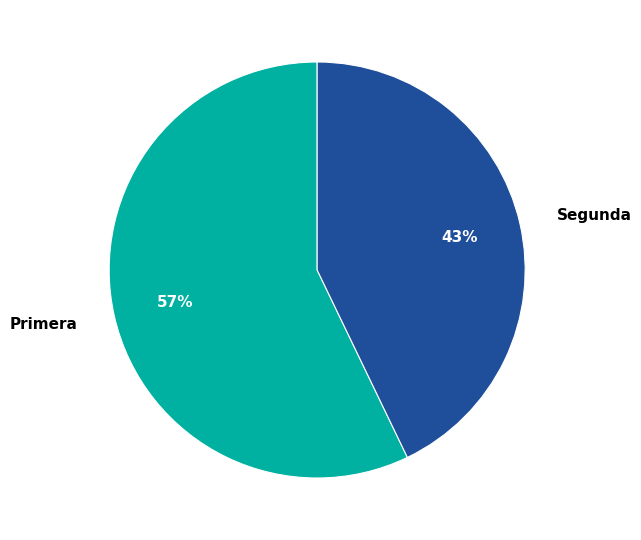

How many slices are in this pie chart?

2